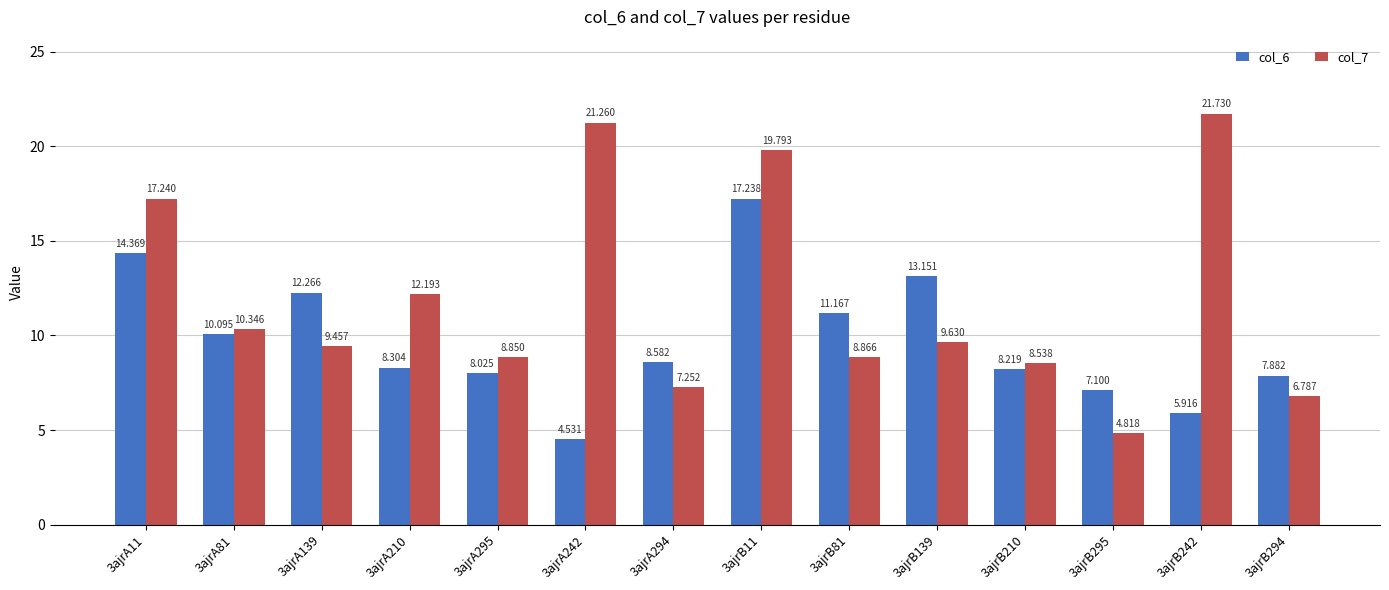

Is the value of col_6 at 3ajrB81 greater than the value of col_7 at 3ajrA210?

No